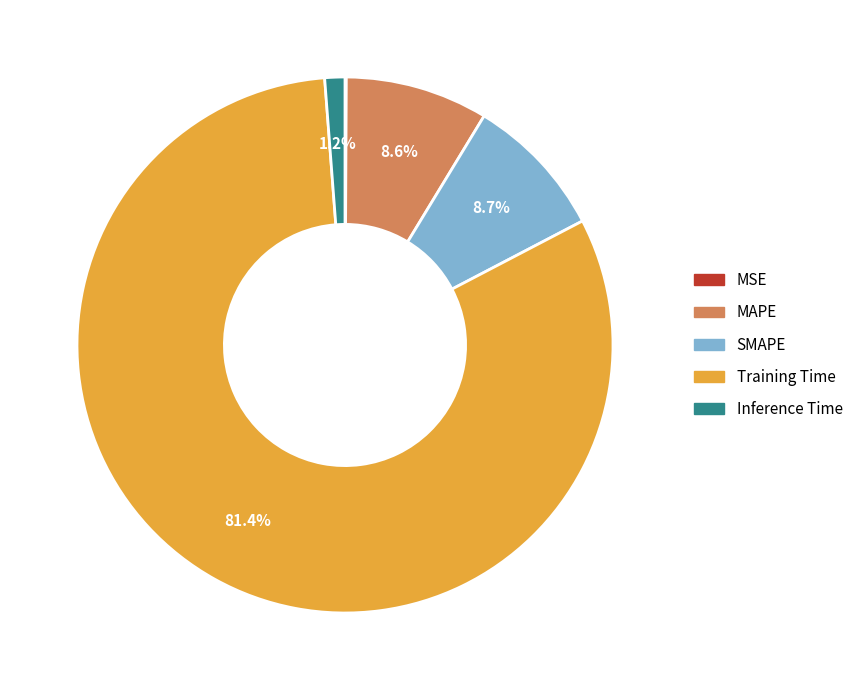

What is the majority slice?

Training Time